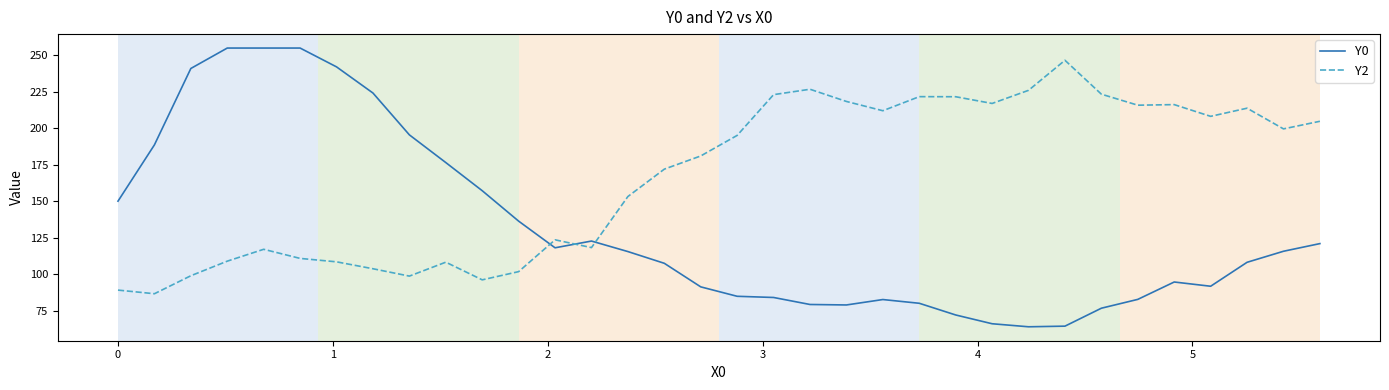

What is the maximum value shown in the chart?

255.0